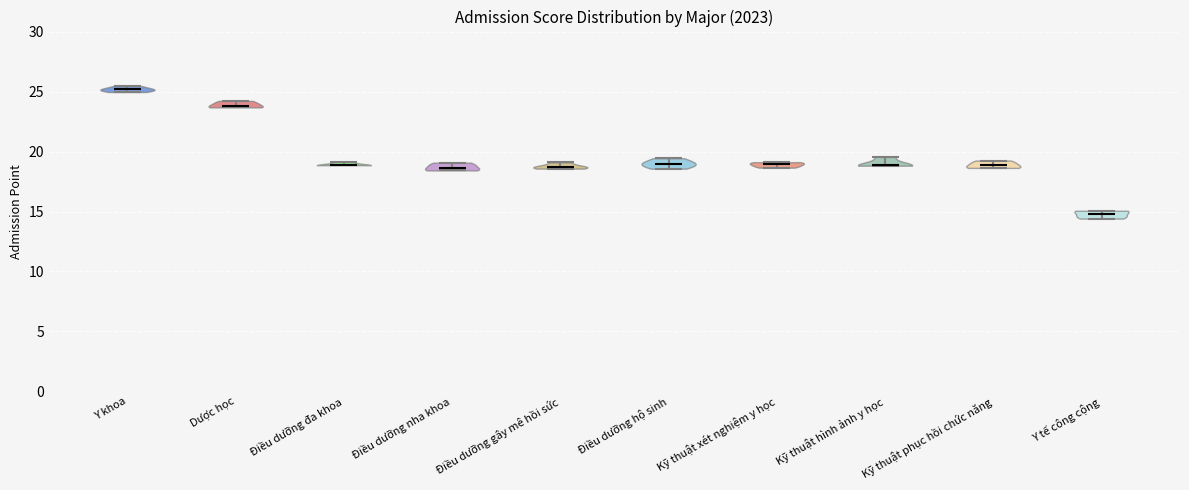

Where does the median line of the violin for Điều dưỡng nha khoa sit on the y-axis? The values are not printed on the chart, so give them approximately, as read against the axis.

18.5